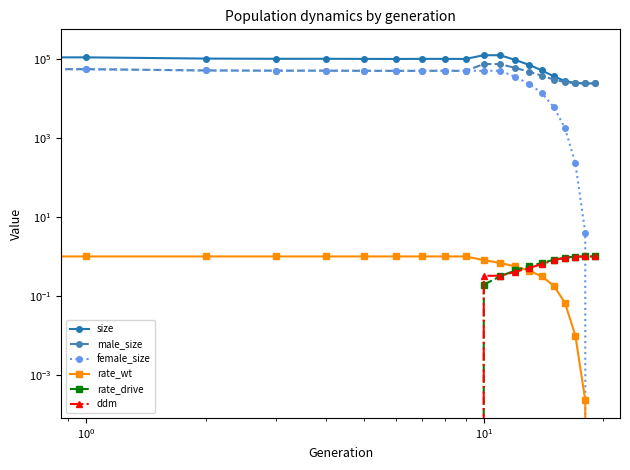

True or false: female_size and rate_wt cross at least once.

False